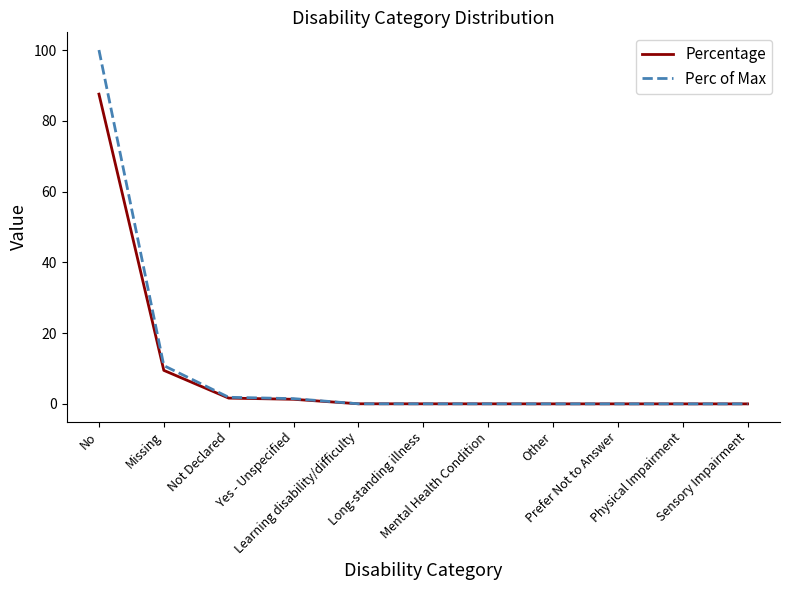

Which series has the widest spread of values?

Perc of Max